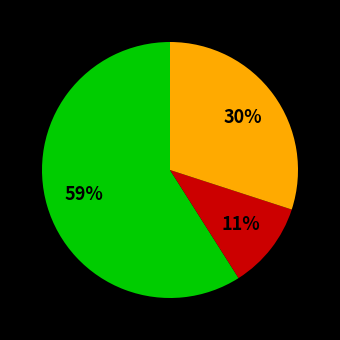

Is there a majority slice in this chart?

Yes